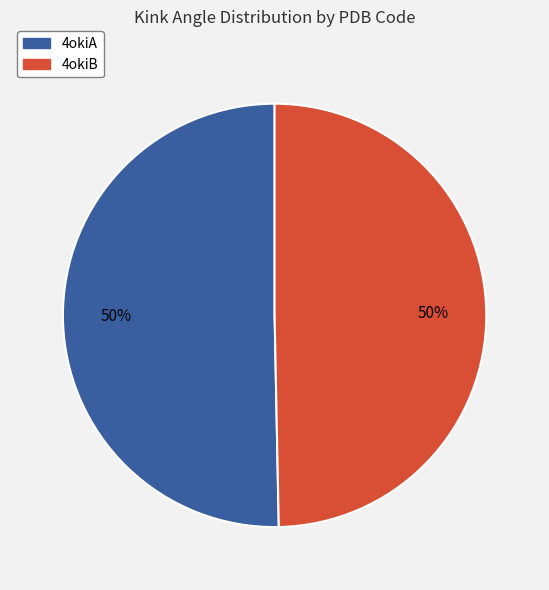

How many slices are in this pie chart?

2